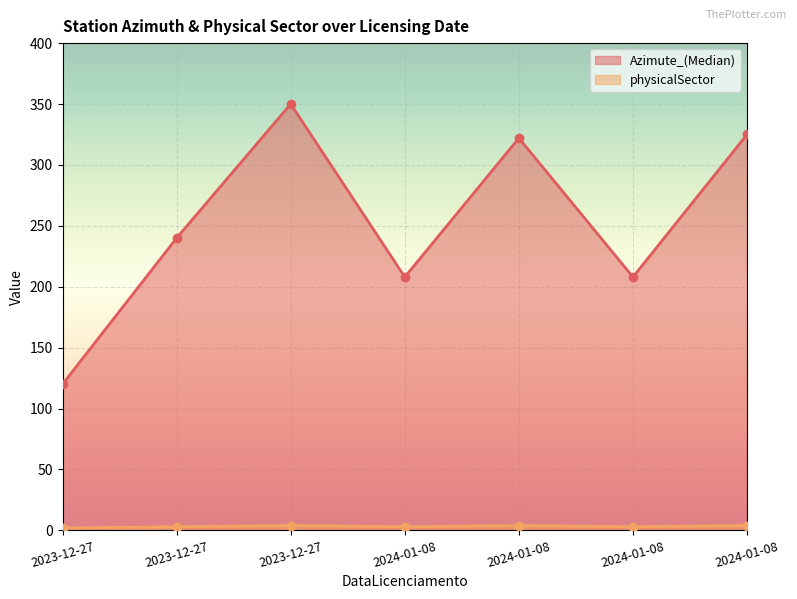

What is the value of the Azimute_(Median) point at the 7th from the left?

208